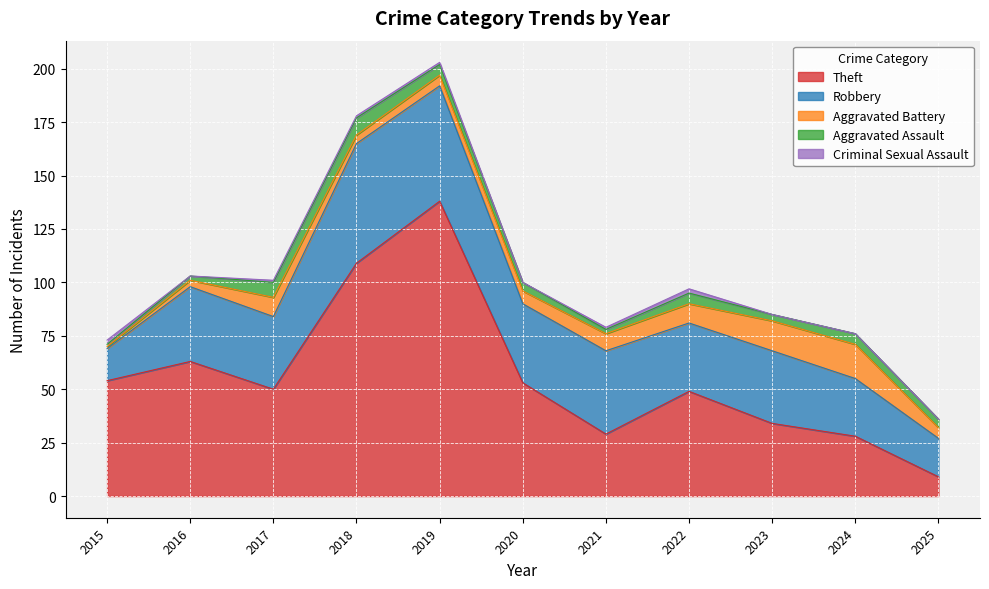

Which series has the largest total across all categories?

Theft